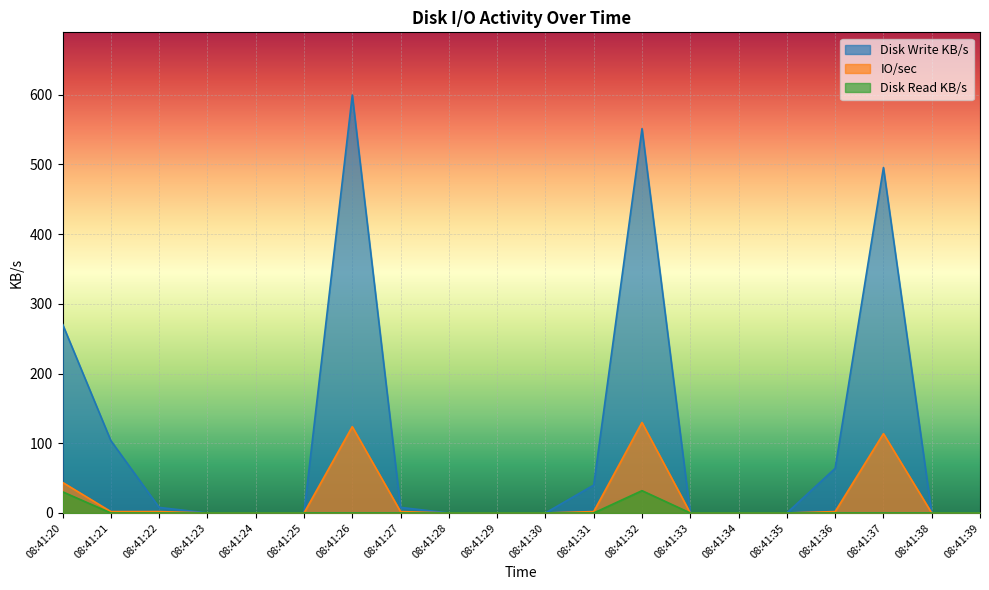

Where is the first local maximum for Disk Write KB/s?

08:41:26